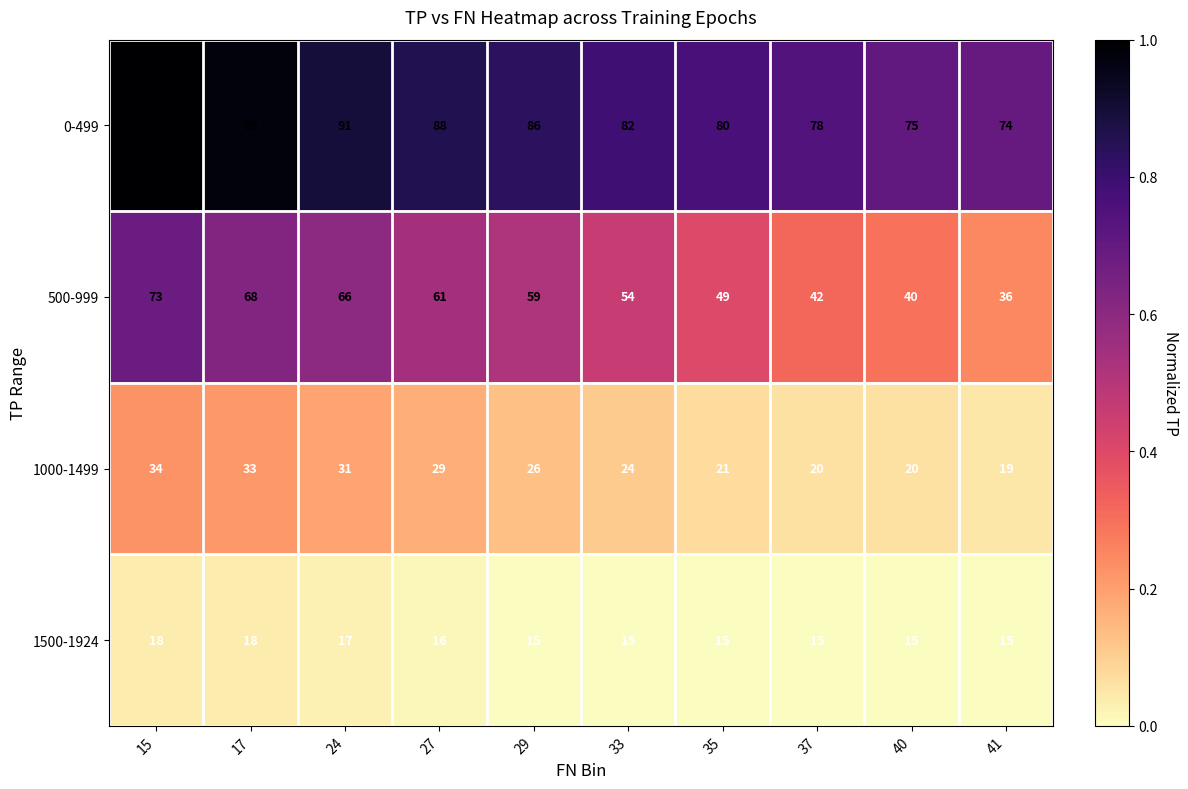

At which category is the sum across all series the highest?

15